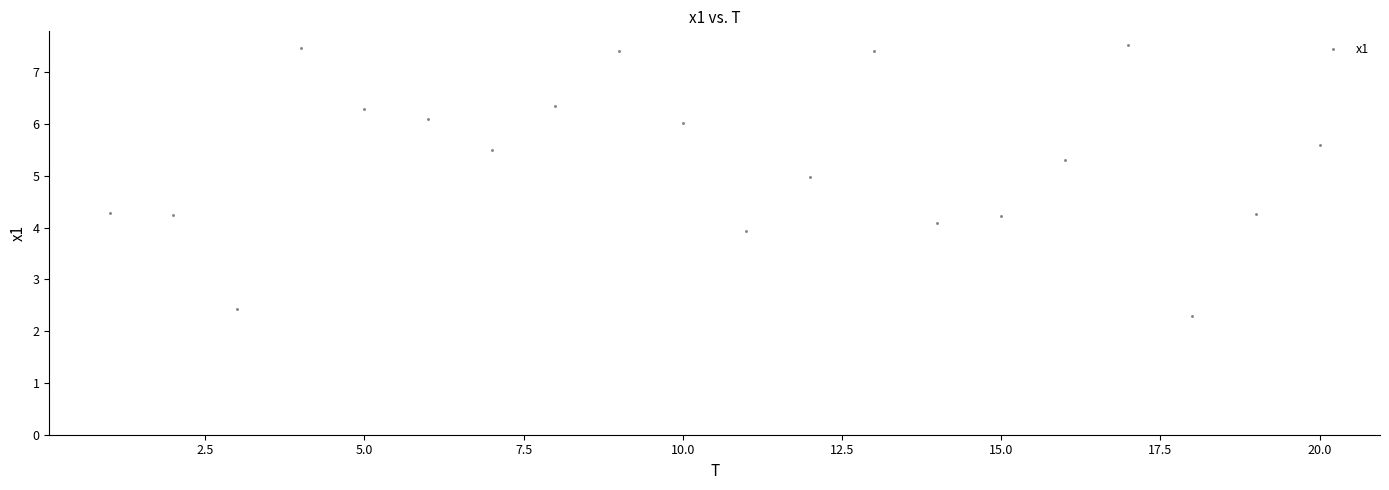

What is the range of Y values (max minus min)?

5.2